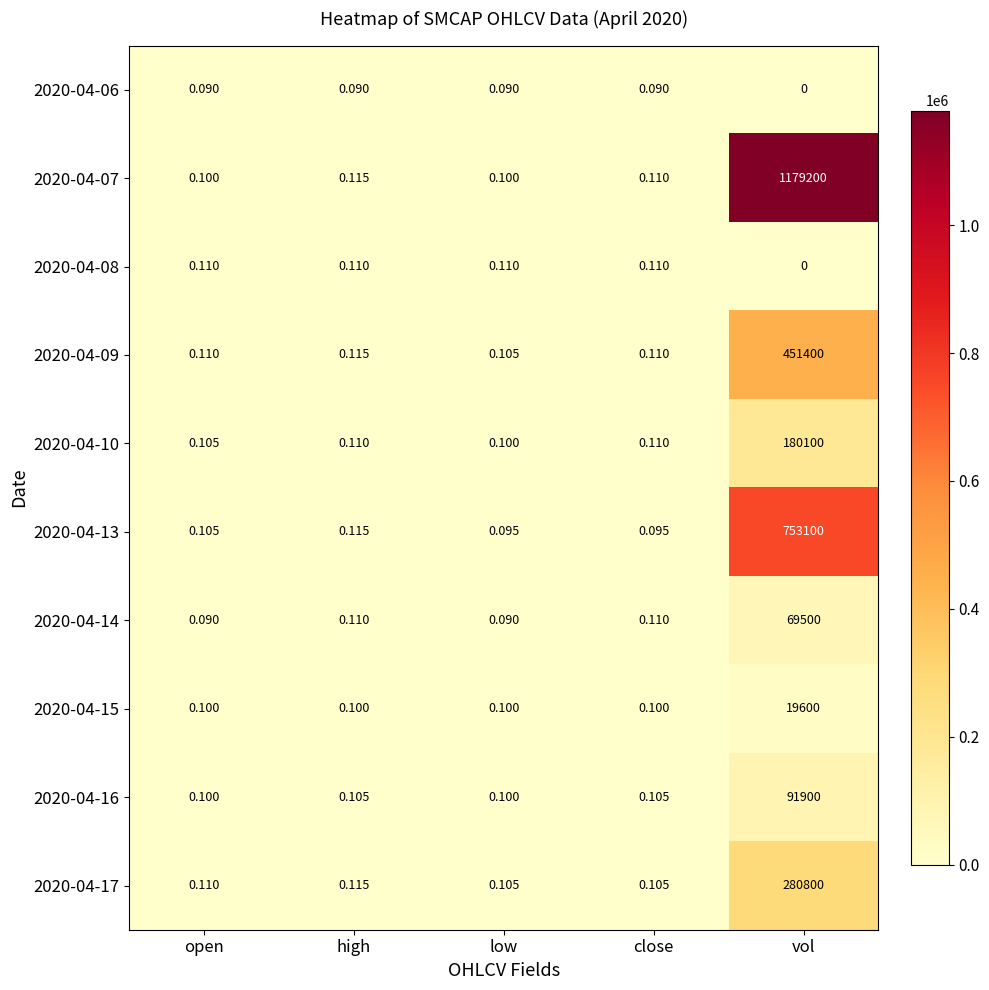

At which category is the sum across all series the highest?

vol